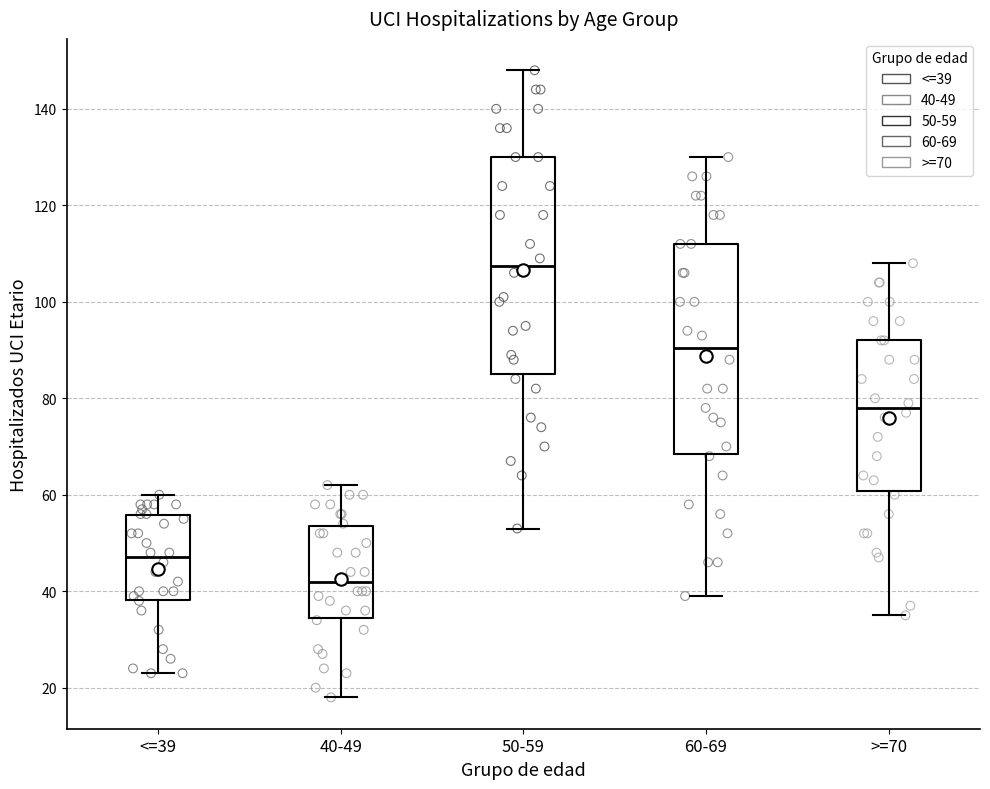

Which box has the highest median line?

50-59